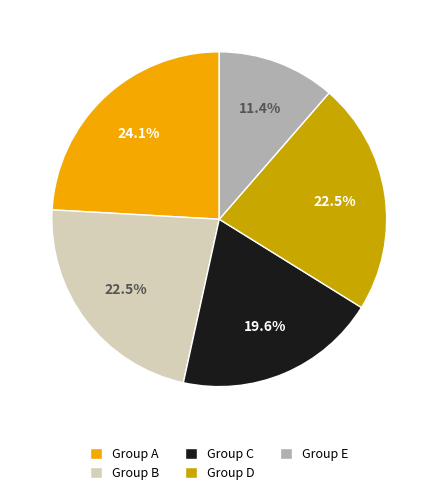

What percentage do Group E and Group A together represent?

35.5%